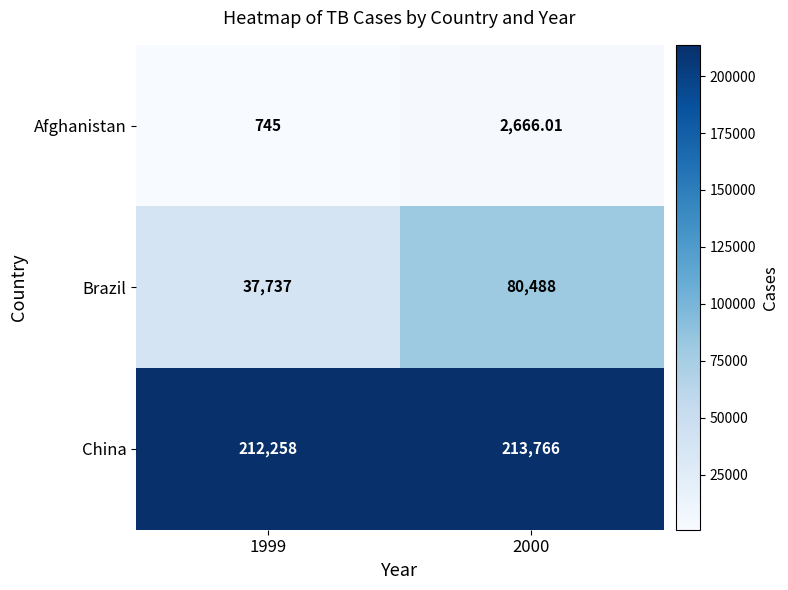

Rank the series by their maximum value, from highest to lowest.

China, Brazil, Afghanistan